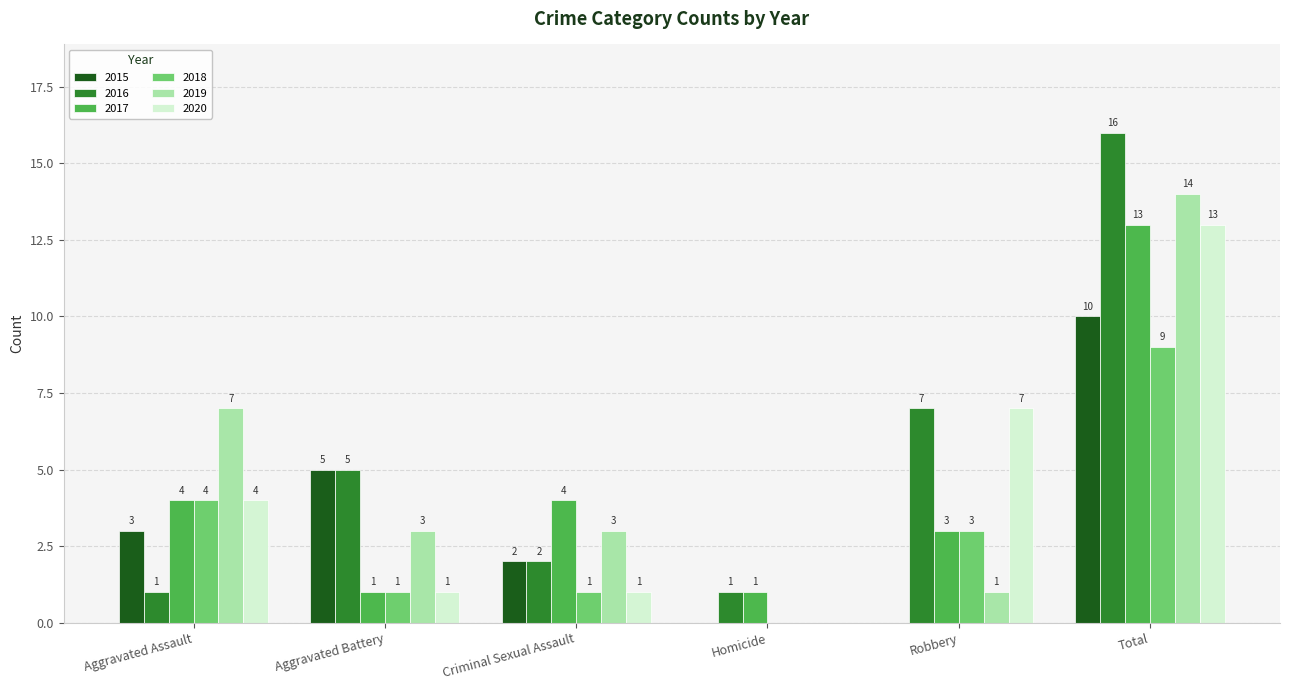

Is it true that 2020 equals -4 at Homicide?

False